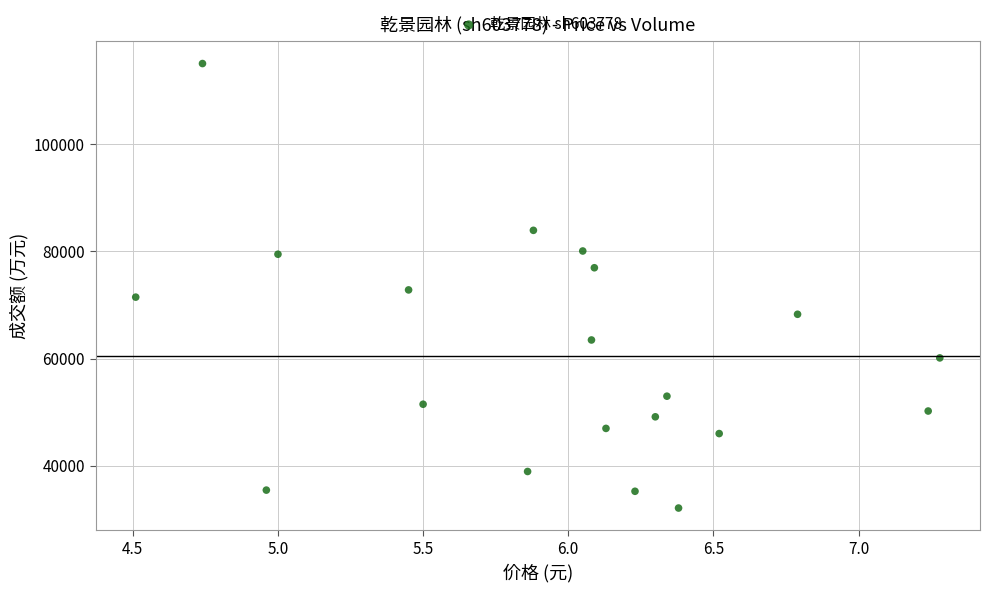

What is the range of Y values (max minus min)?

82932